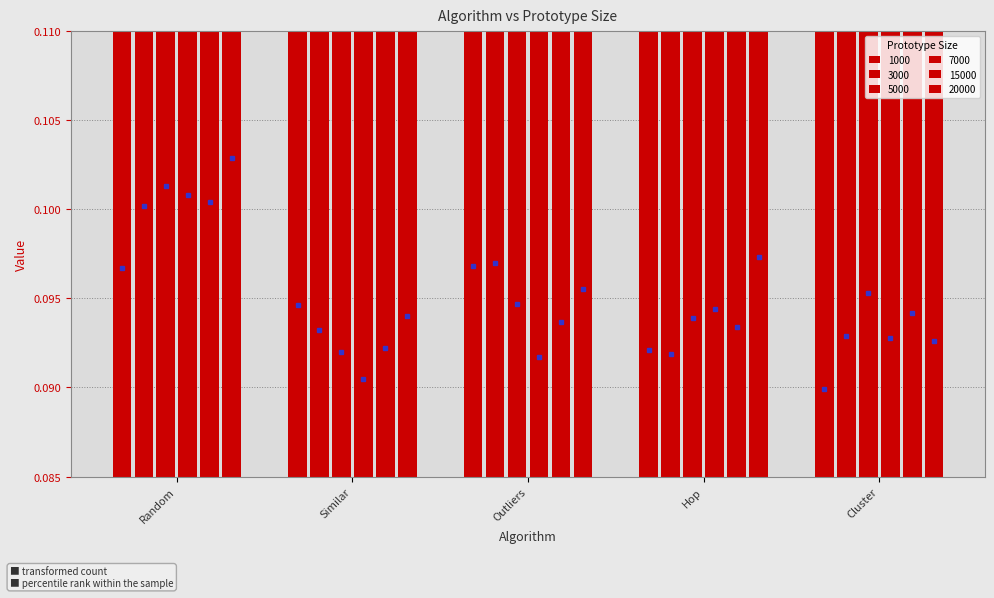

At which label is 7000 closest to 0?

Similar